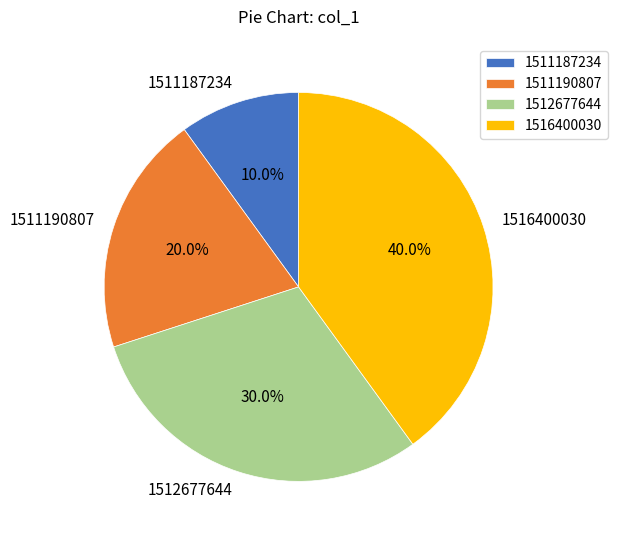

To the nearest percent, what portion does 1512677644 represent?

30%